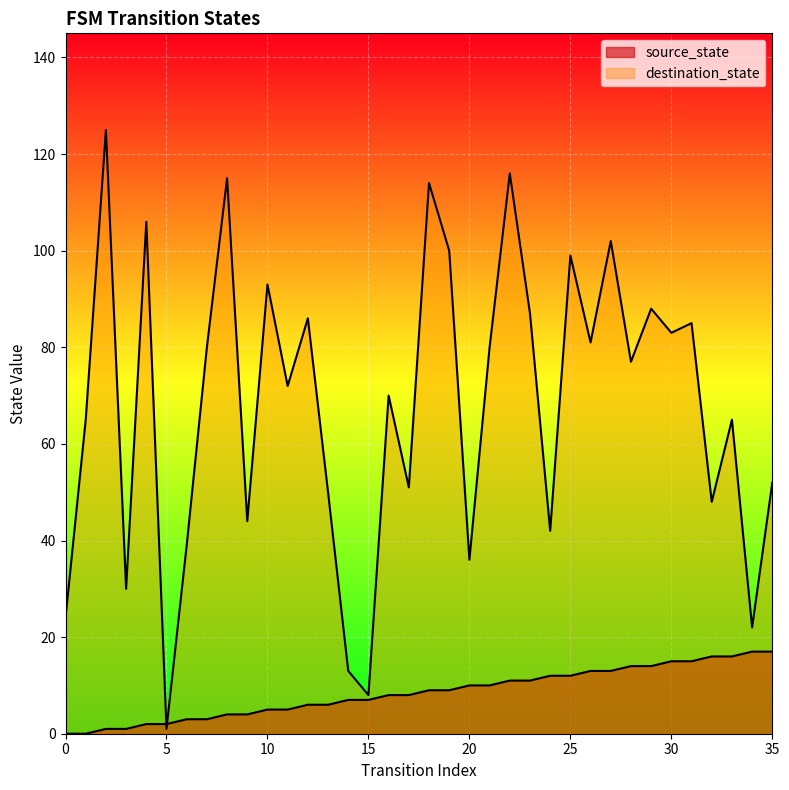

Rank the categories by destination_state value from lowest to highest.

5, 15, 14, 34, 0, 3, 20, 6, 24, 9, 32, 13, 17, 35, 1, 33, 16, 11, 28, 7, 21, 26, 30, 31, 12, 23, 29, 10, 25, 19, 27, 4, 18, 8, 22, 2